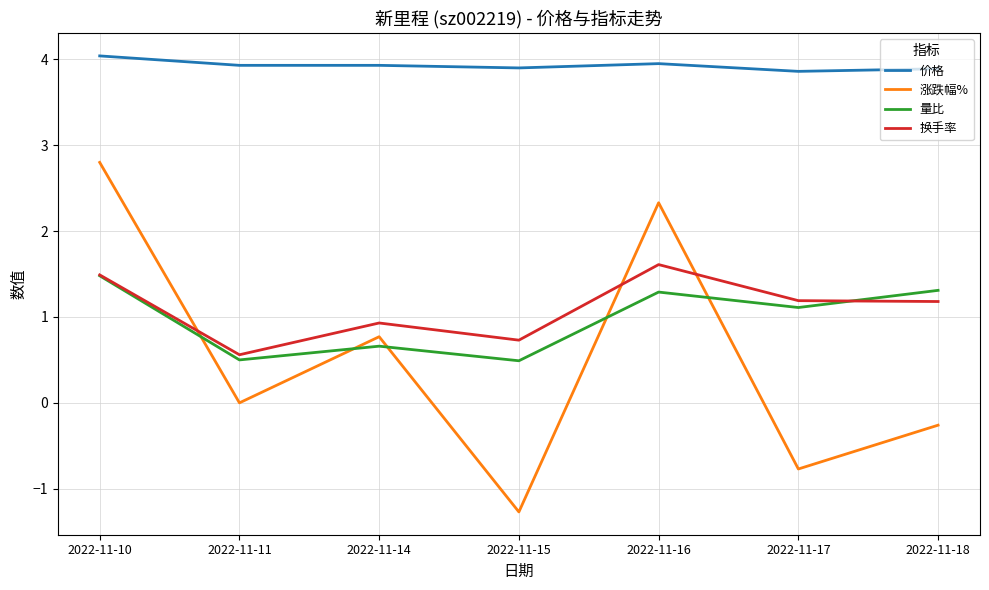

Read the 价格 value at 2022-11-14.

3.9